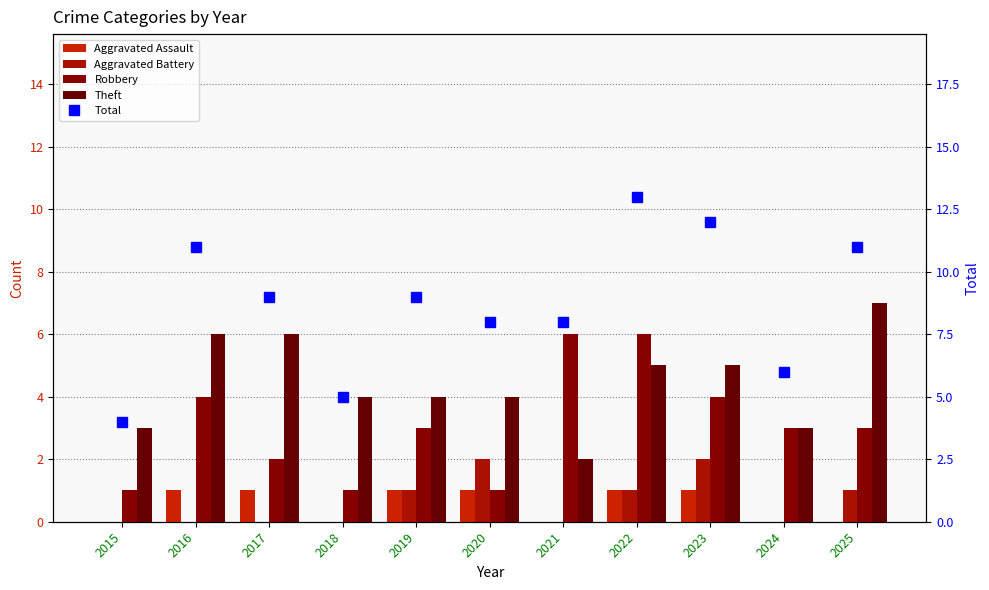

Which series changed the most between 2017 and 2021?

Robbery